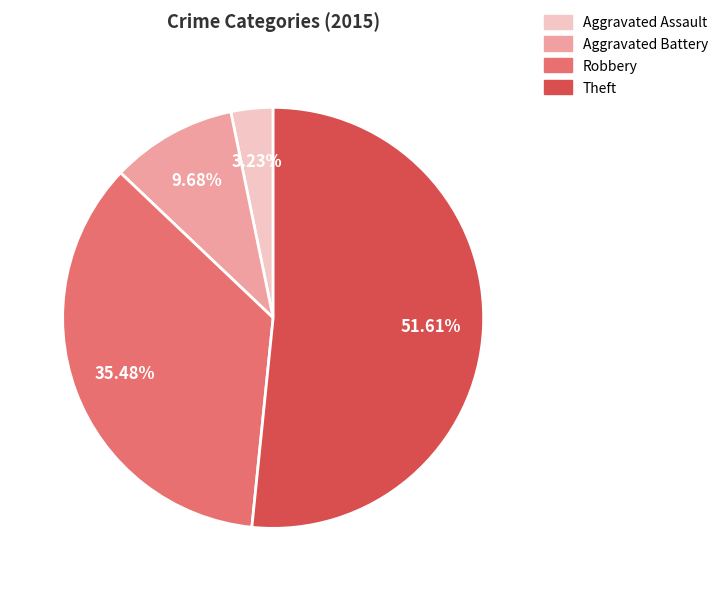

The Theft slice represents 52% of the pie. True or false?

True